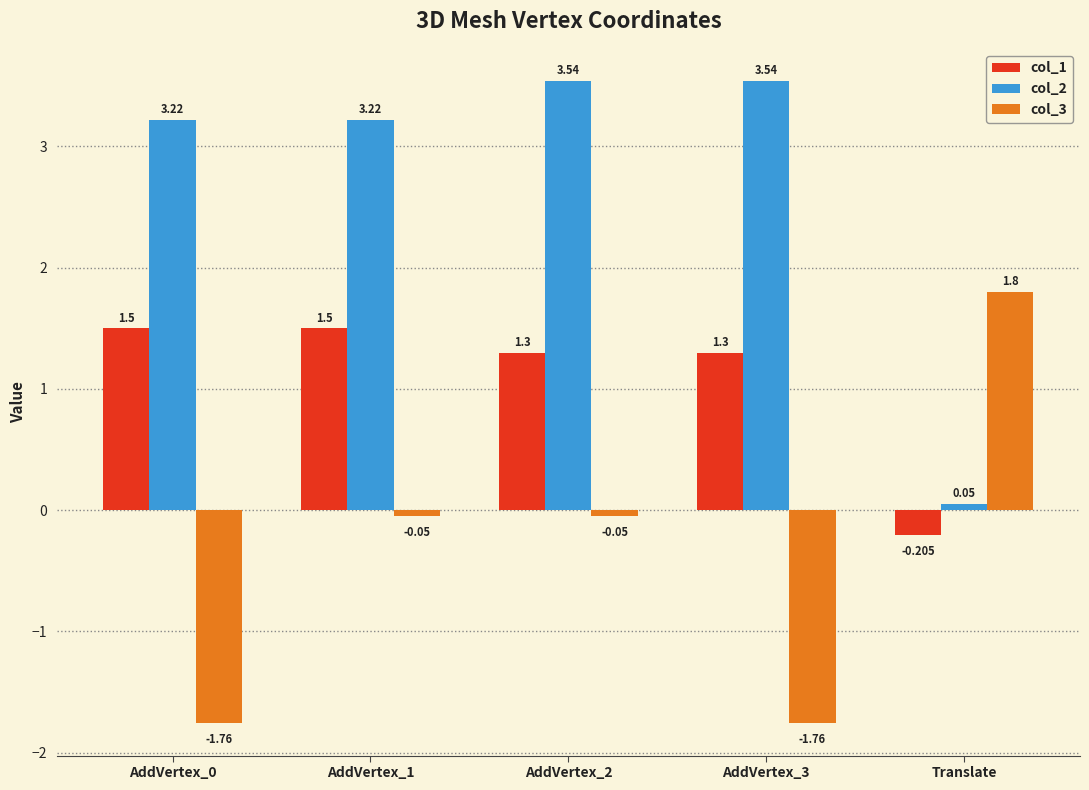

Is the value of col_3 at AddVertex_0 greater than the value of col_2 at AddVertex_2?

No